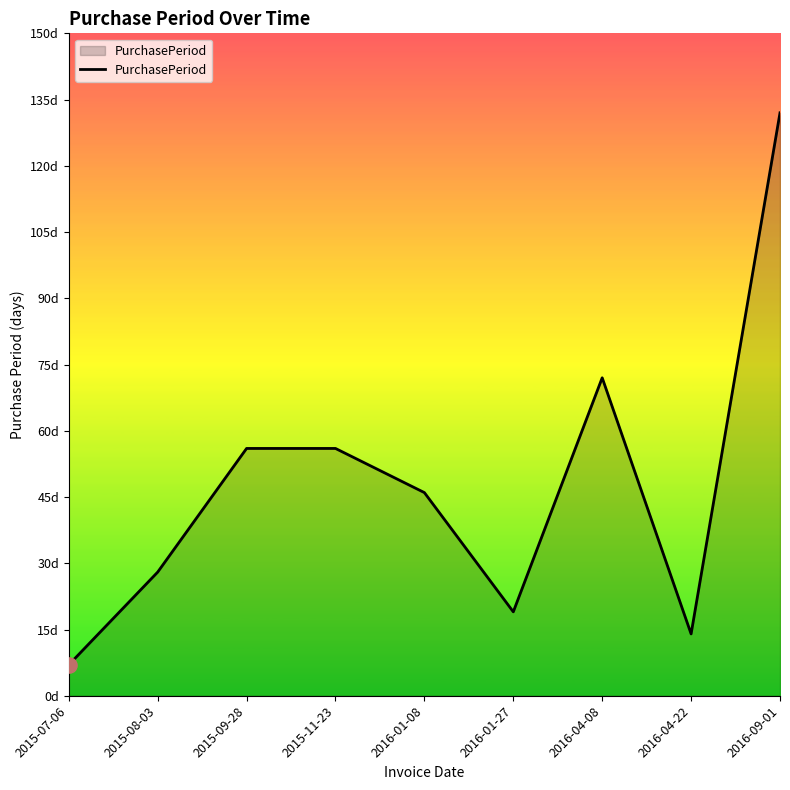

What is the change in value from 2016-01-08 to 2016-01-27?

-27